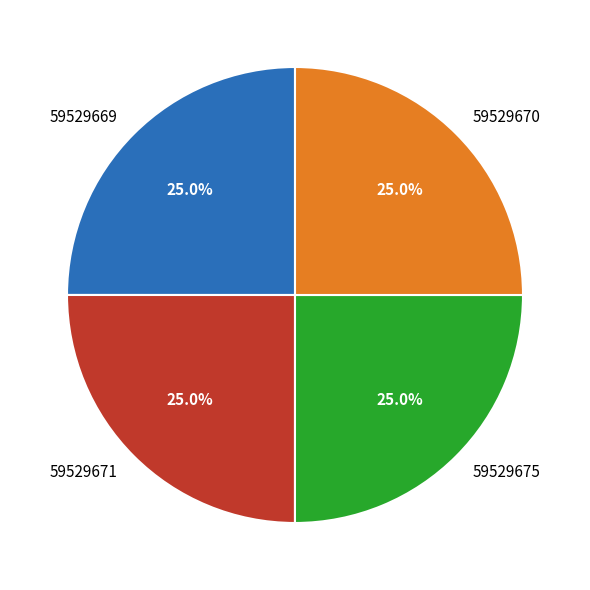

To the nearest percent, what percentage of the pie is 59529671?

25%